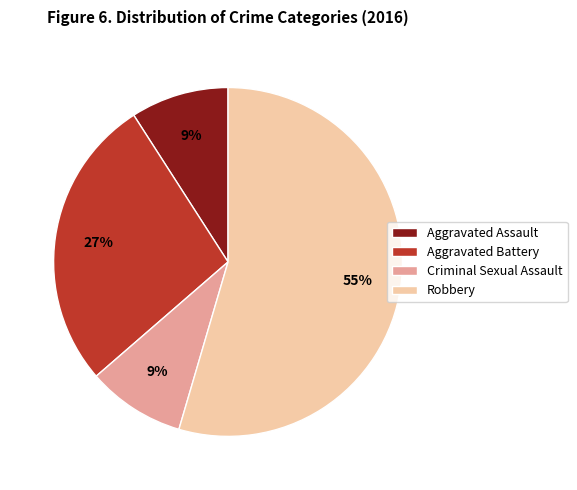

How many slices are in this pie chart?

4